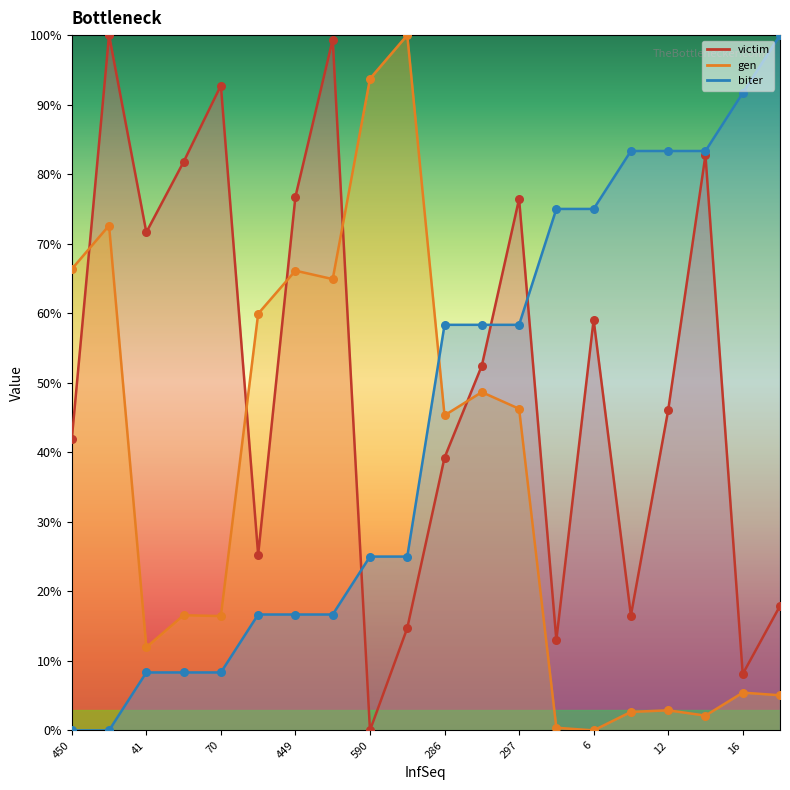

At which category is the sum across all series the highest?

297